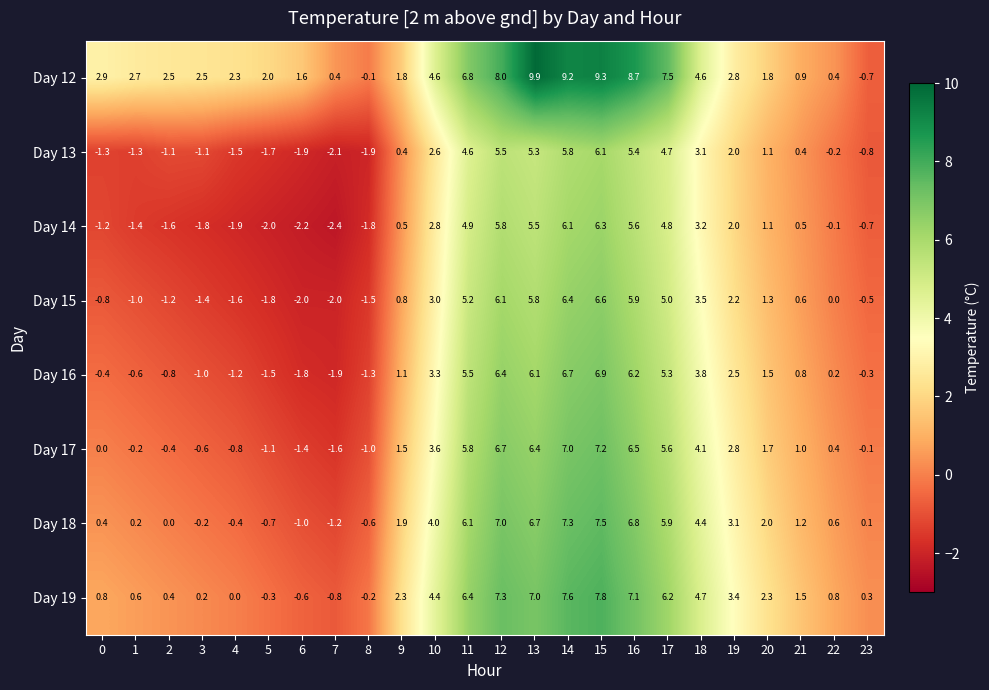

Which series has the largest range (max minus min)?

Day 12